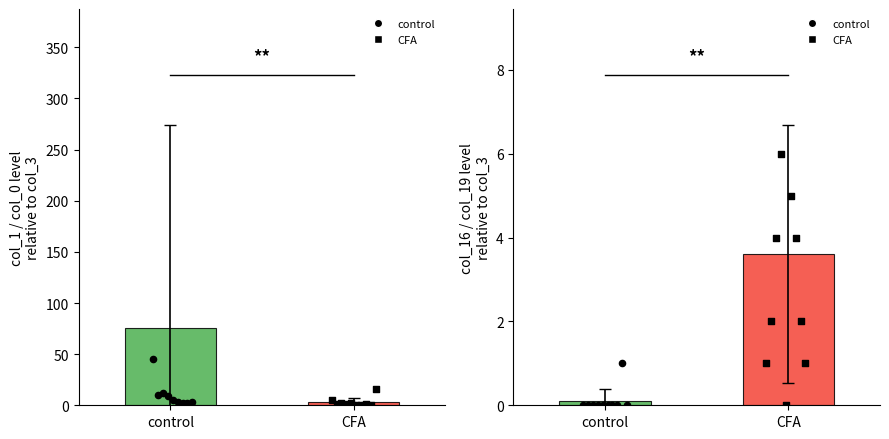

Which series has the widest spread of Y values?

col_1